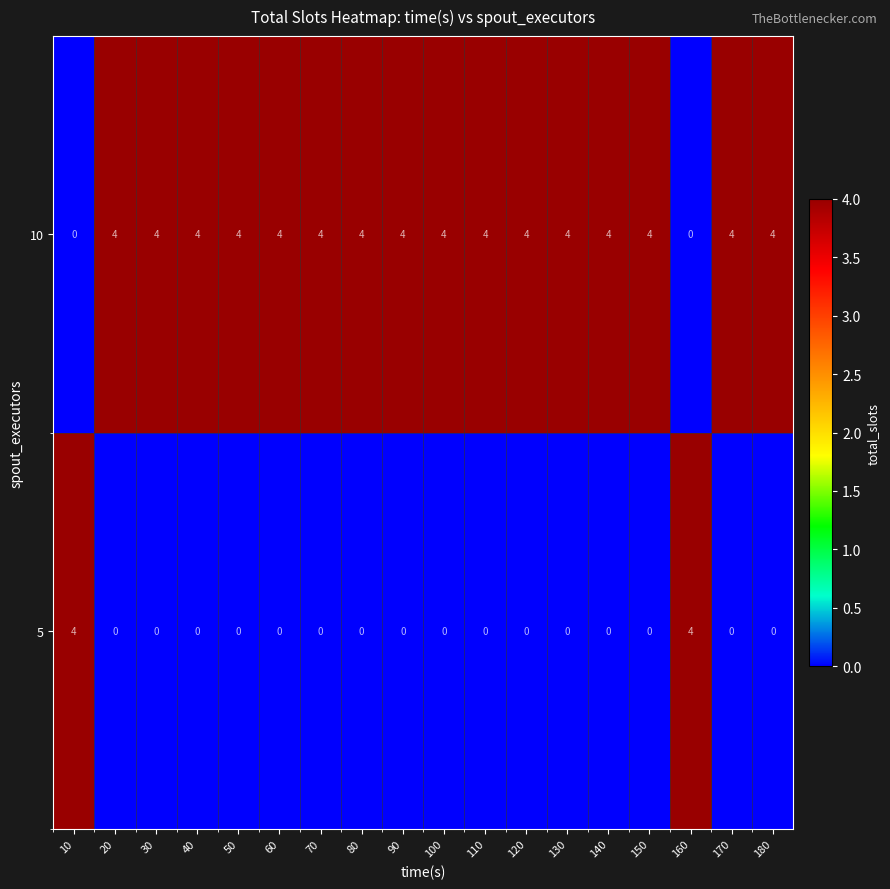

Rank the series at 70 from highest to lowest value.

10, 5